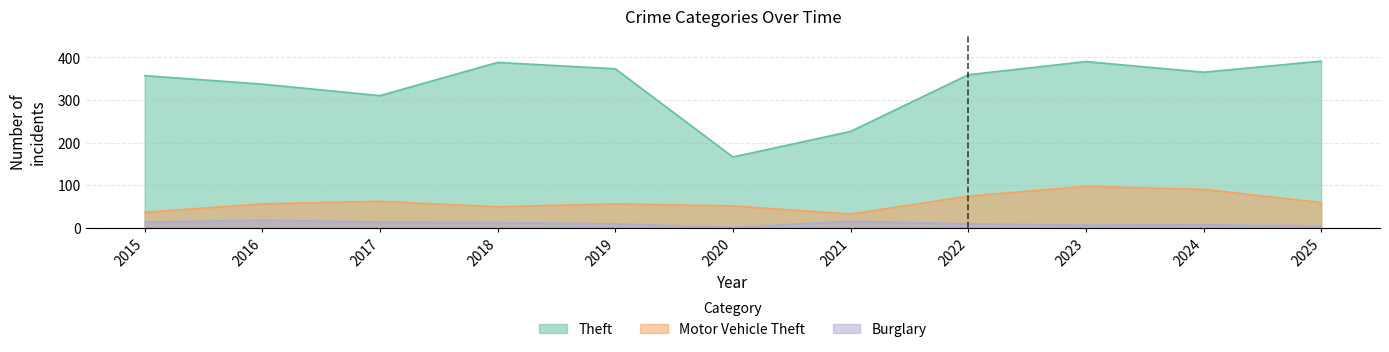

How many lines are shown in the chart?

3